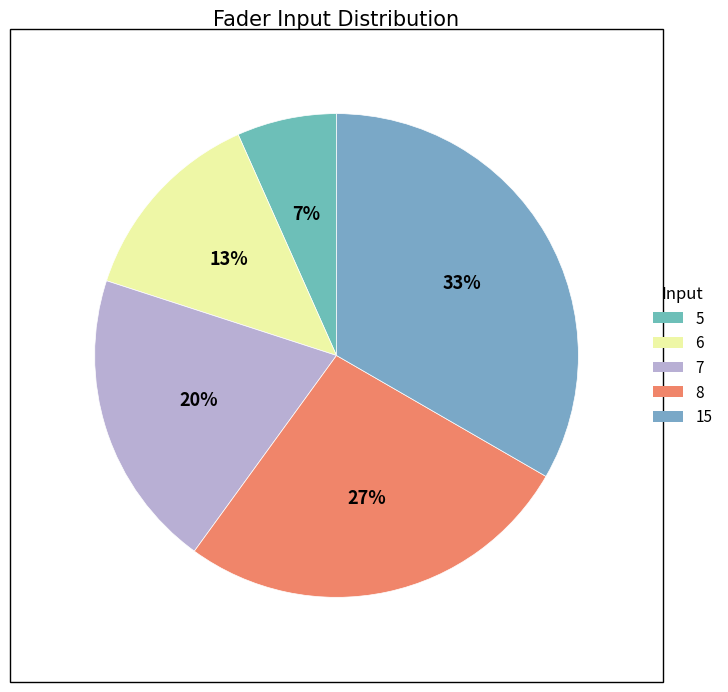

Does 5 account for over 50% of the chart?

No